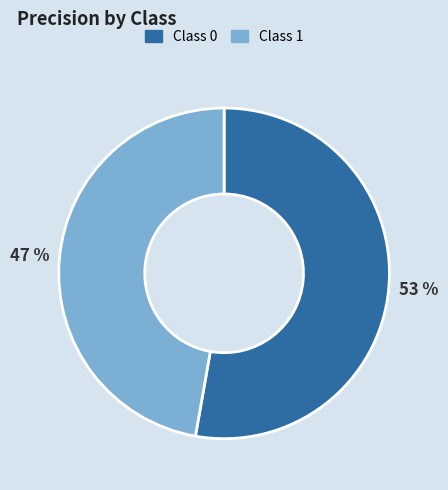

To the nearest percent, what is the average slice percentage?

50%